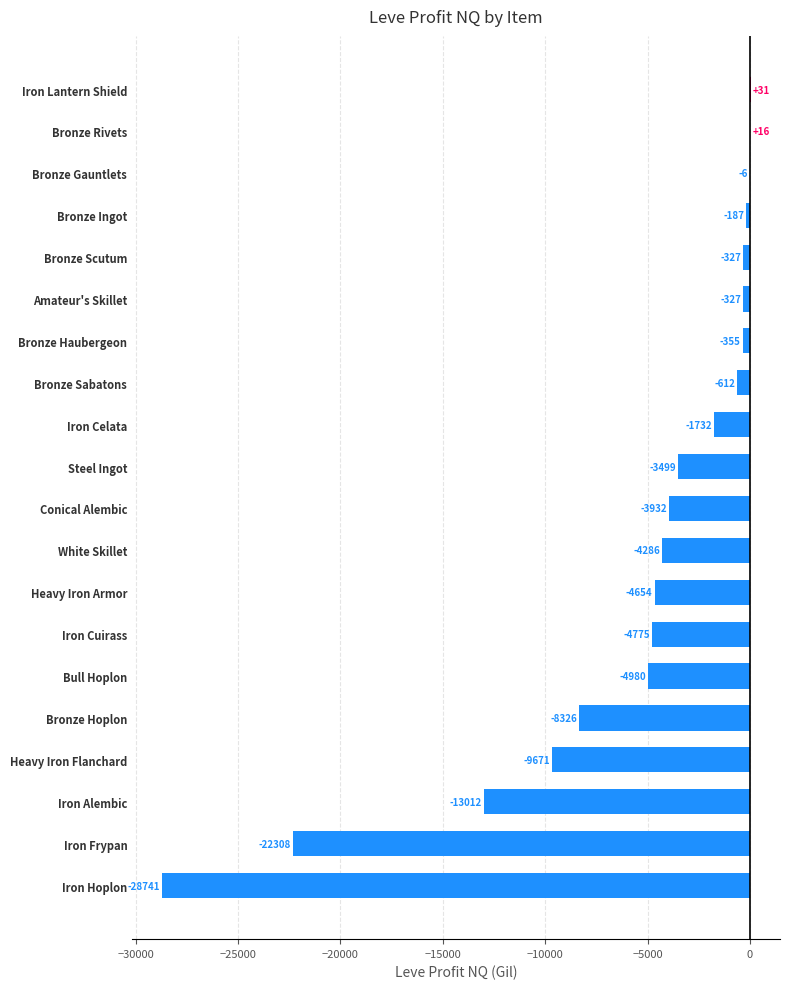

The value at Bronze Ingot is -187.0. True or false?

True